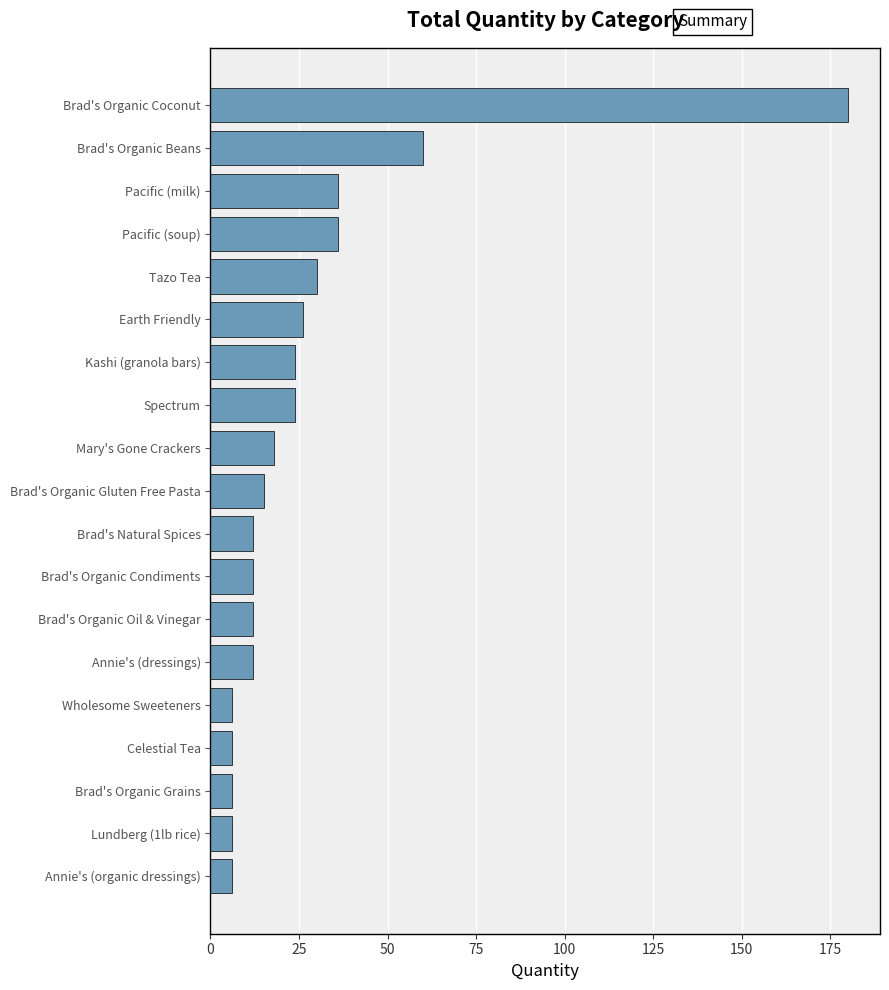

What is the smallest value displayed?

6